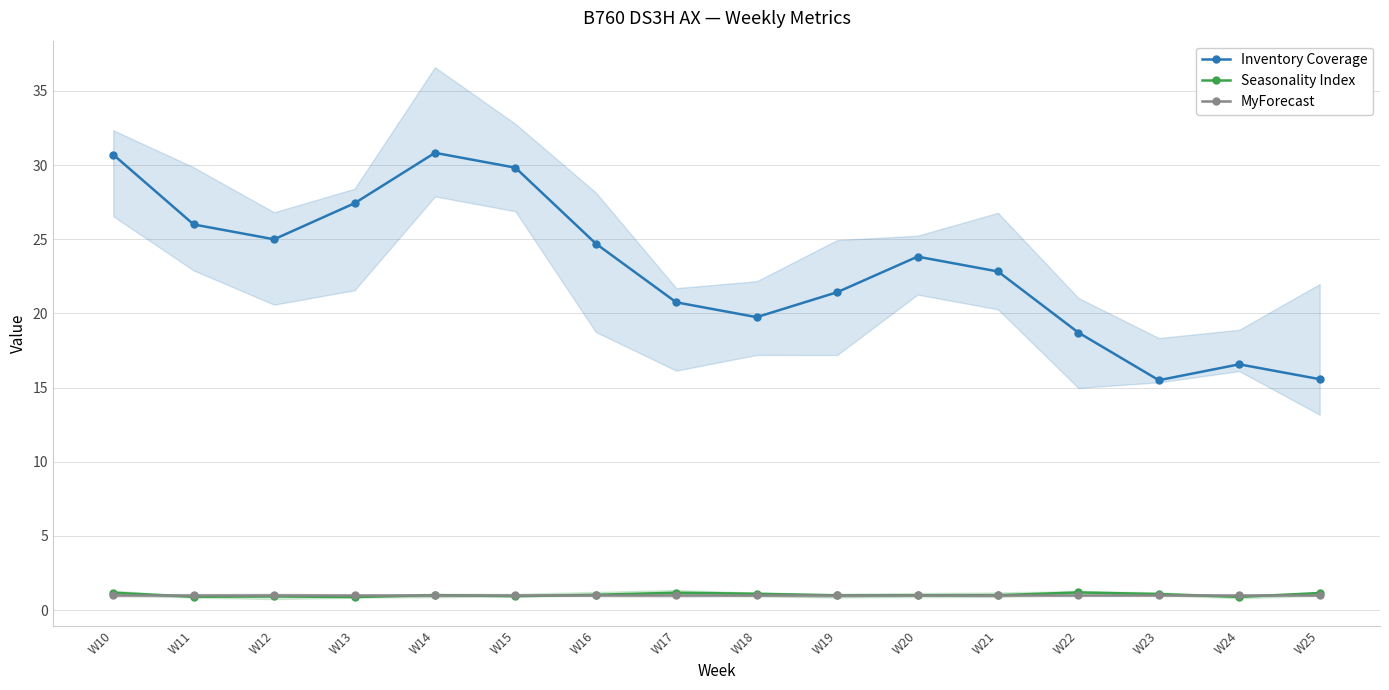

At which label does Seasonality Index first exceed 1?

W10